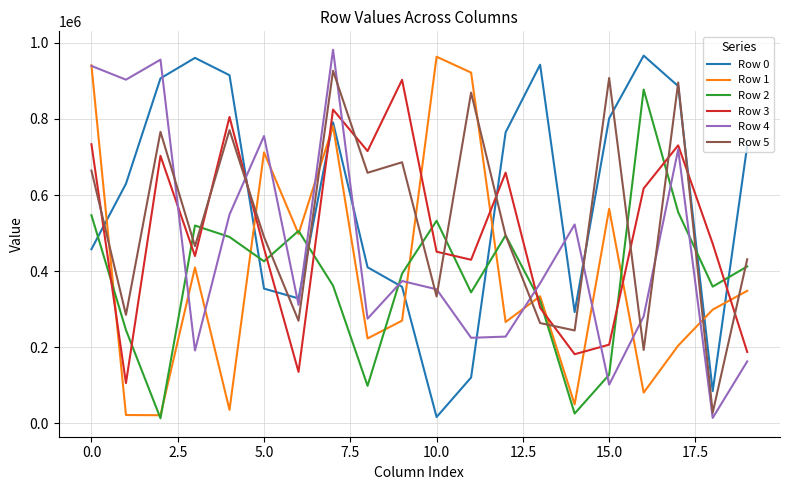

What is the highest value of the Row 3 series?

902567